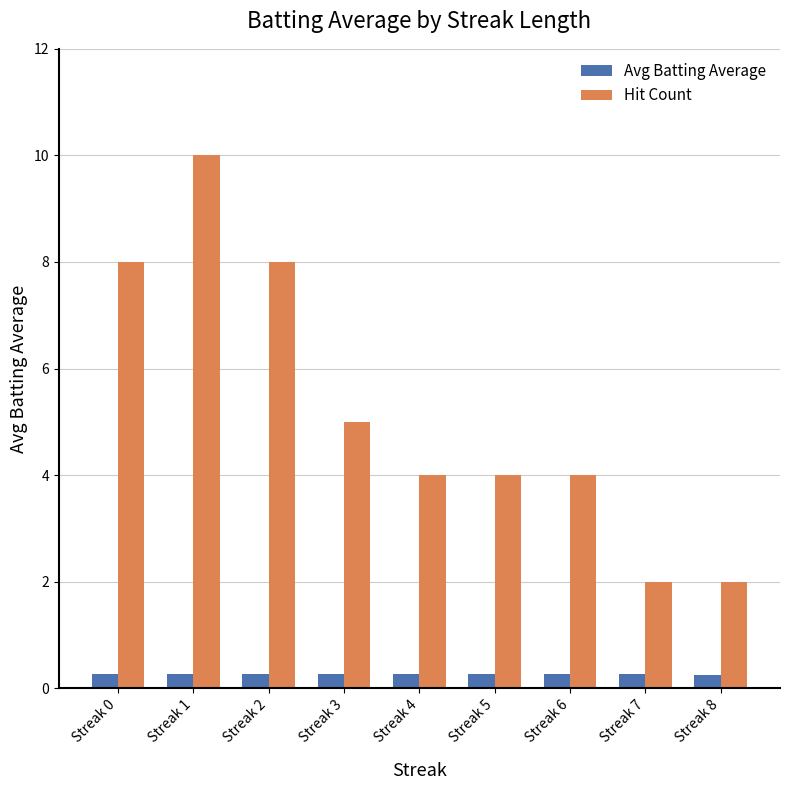

List the series in order of their peak value, lowest first.

Avg Batting Average, Hit Count